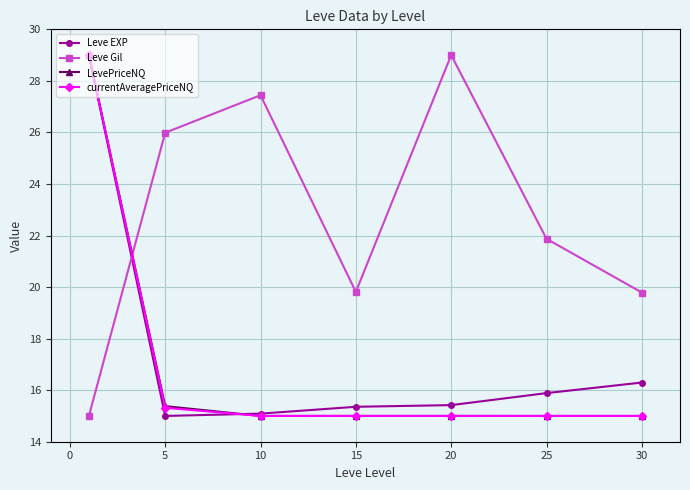

What is the value of the LevePriceNQ point at the 5th from the left?

15.0